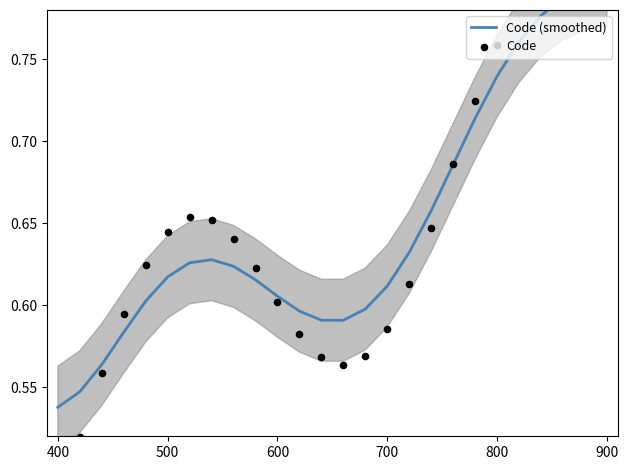

Which series contains the highest Y value?

Code